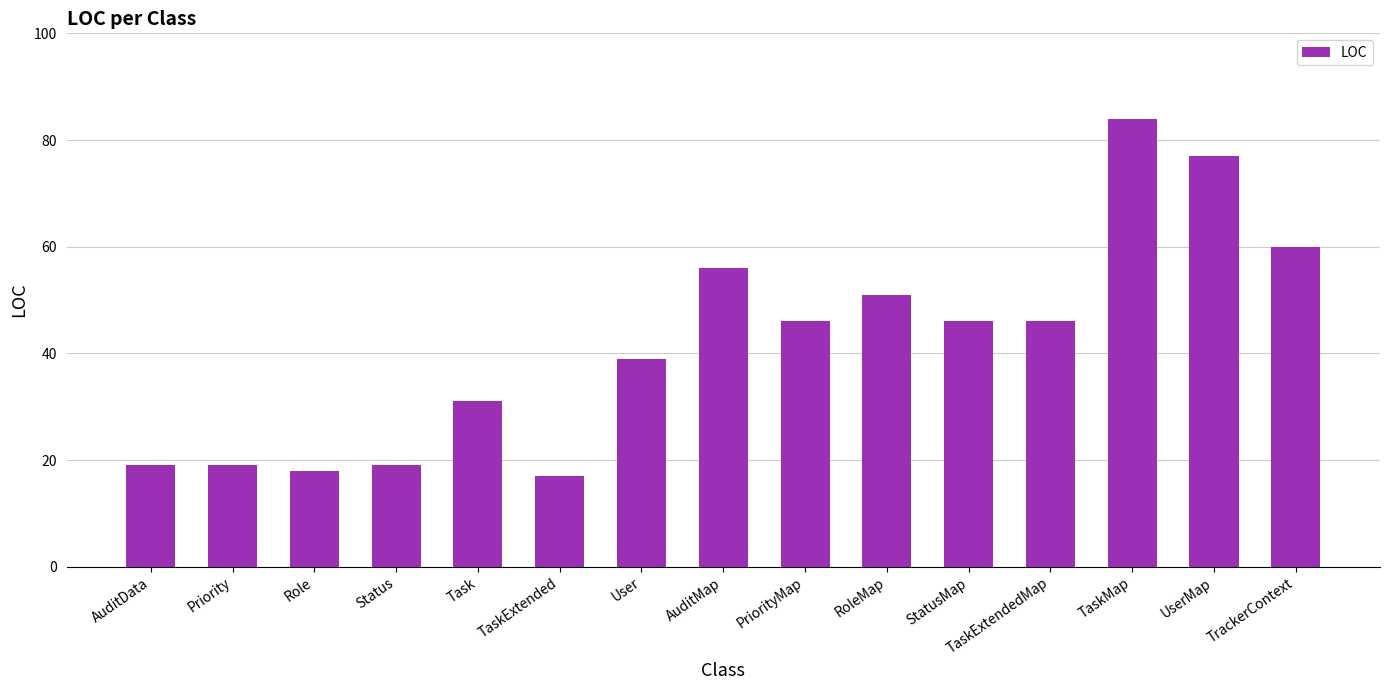

How many values are below 46?

7